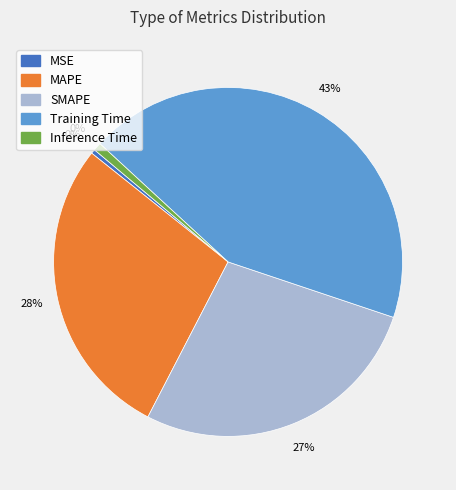

To the nearest percent, what is the difference between the largest and smallest slice percentages?

43%